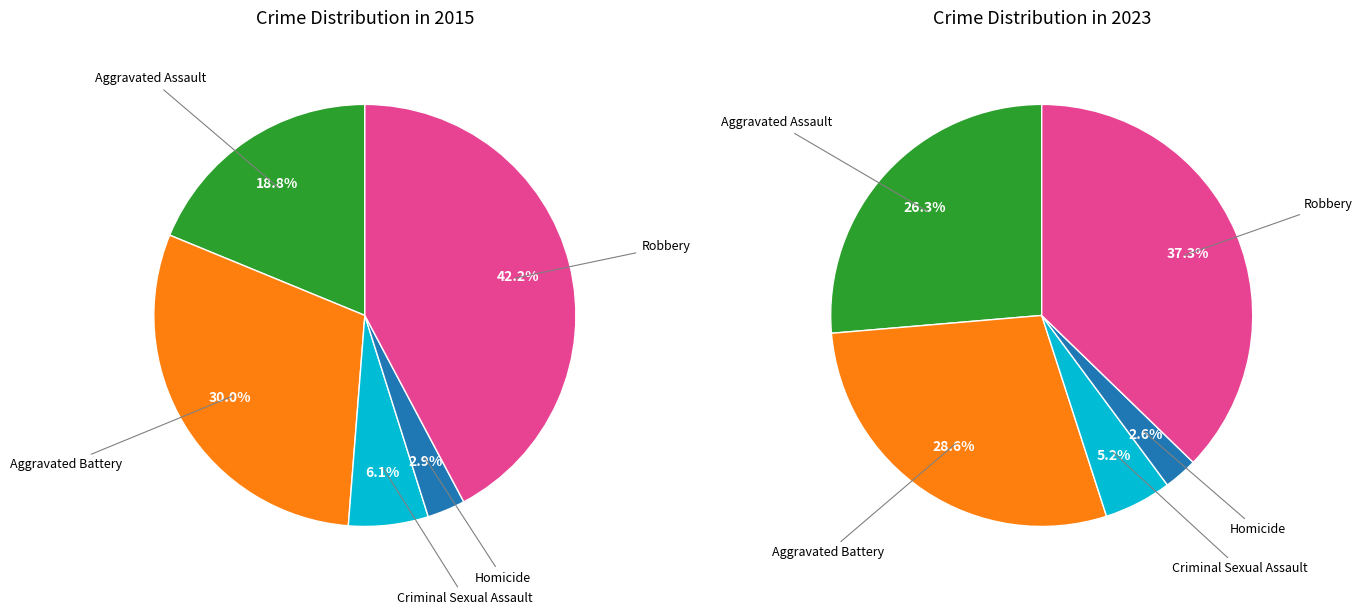

Is it true that Aggravated Assault is 26% of the pie?

True